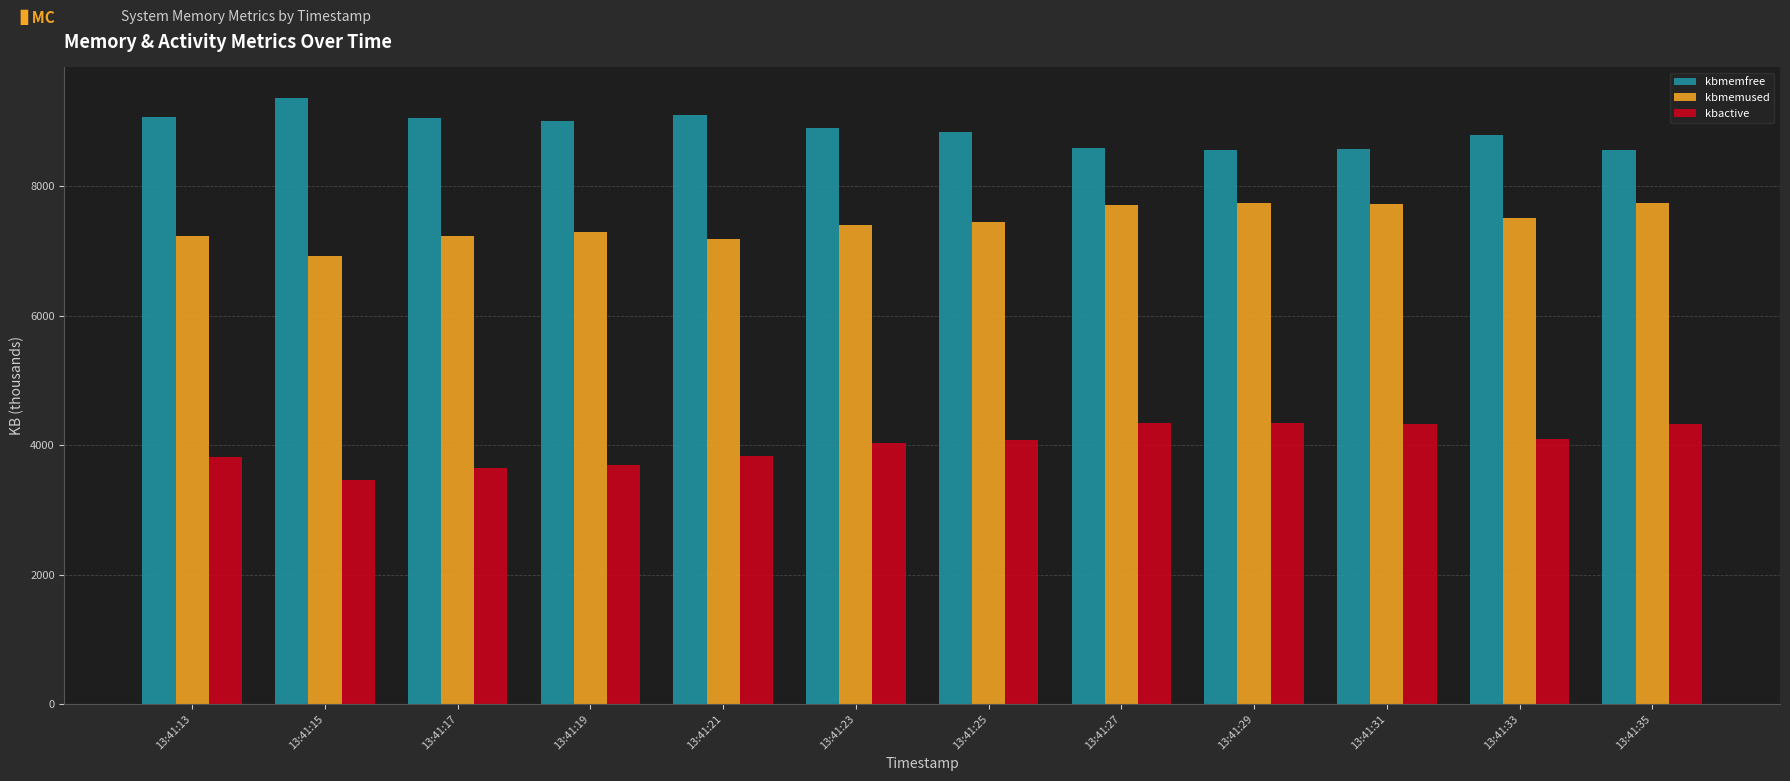

What is the sum of all kbactive values?

48031.4